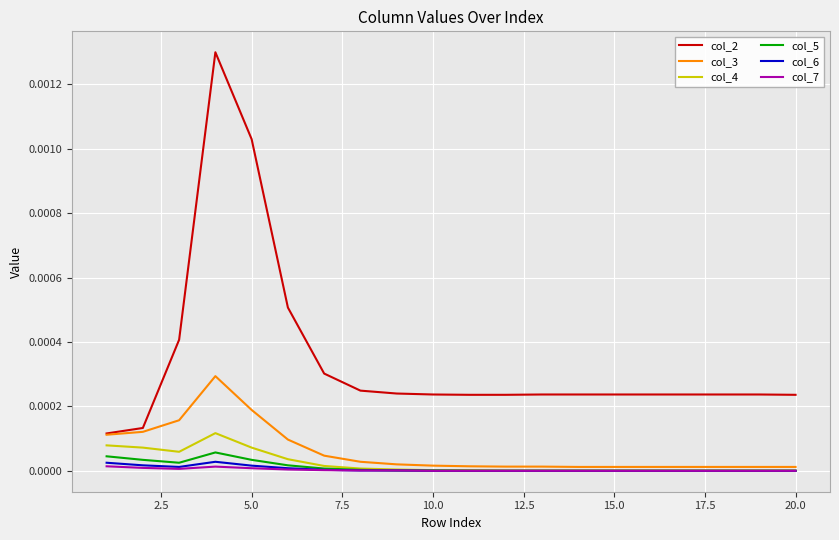

Which series has the largest total across all categories?

col_2